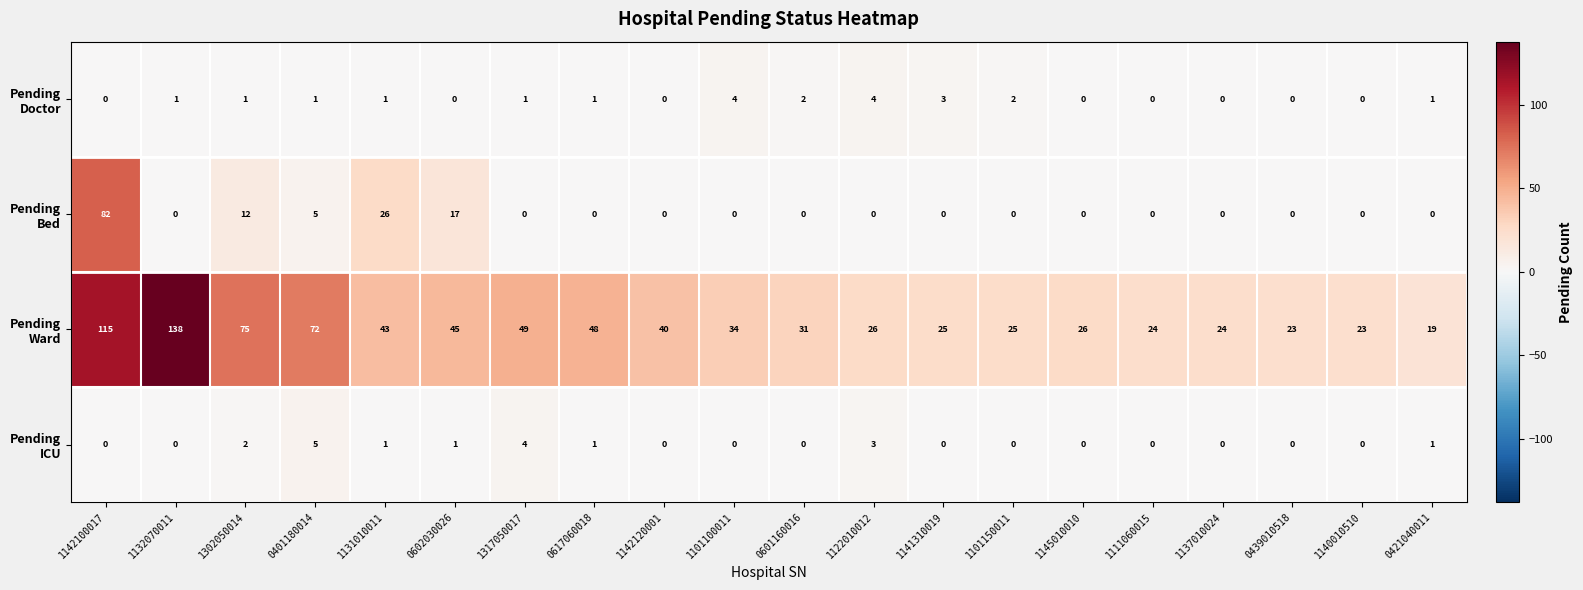

What is the spread (max minus min) of values at 0439010518?

23